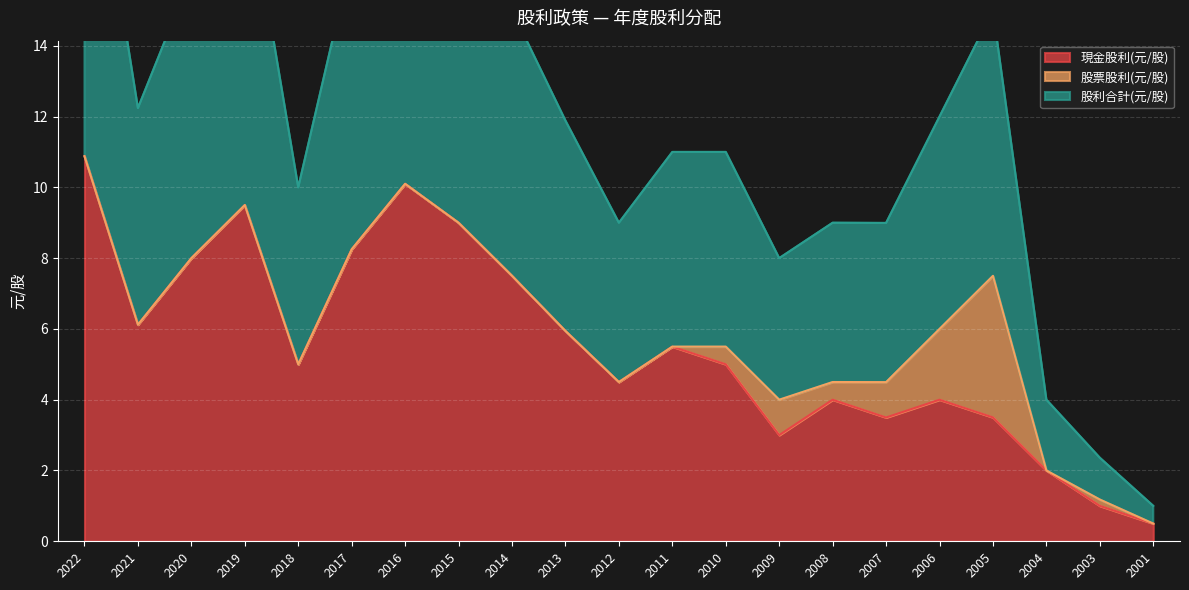

What is the maximum value for 現金股利(元/股)?

10.9